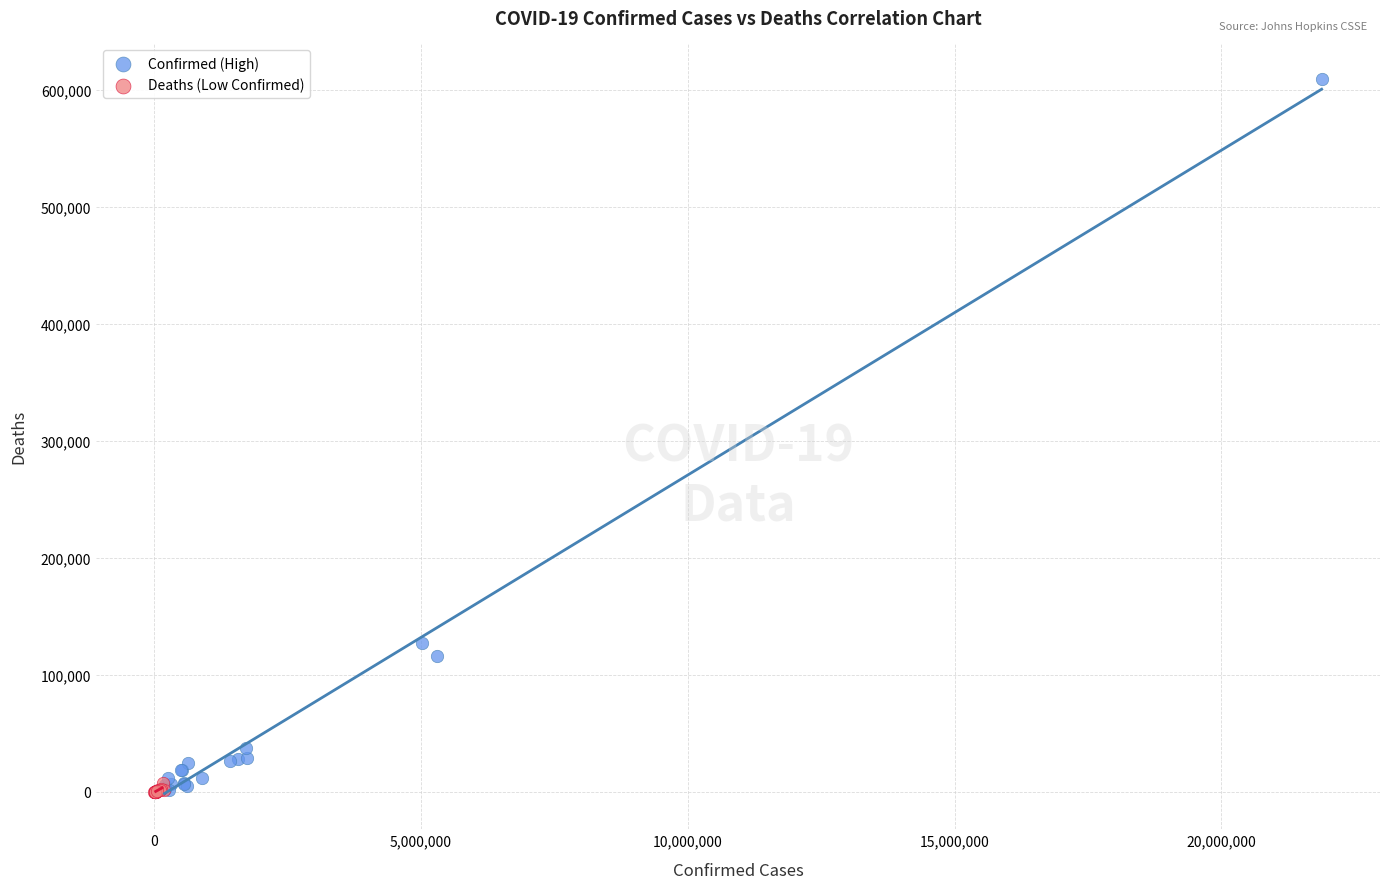

Which series has the widest spread of Y values?

Confirmed (High)